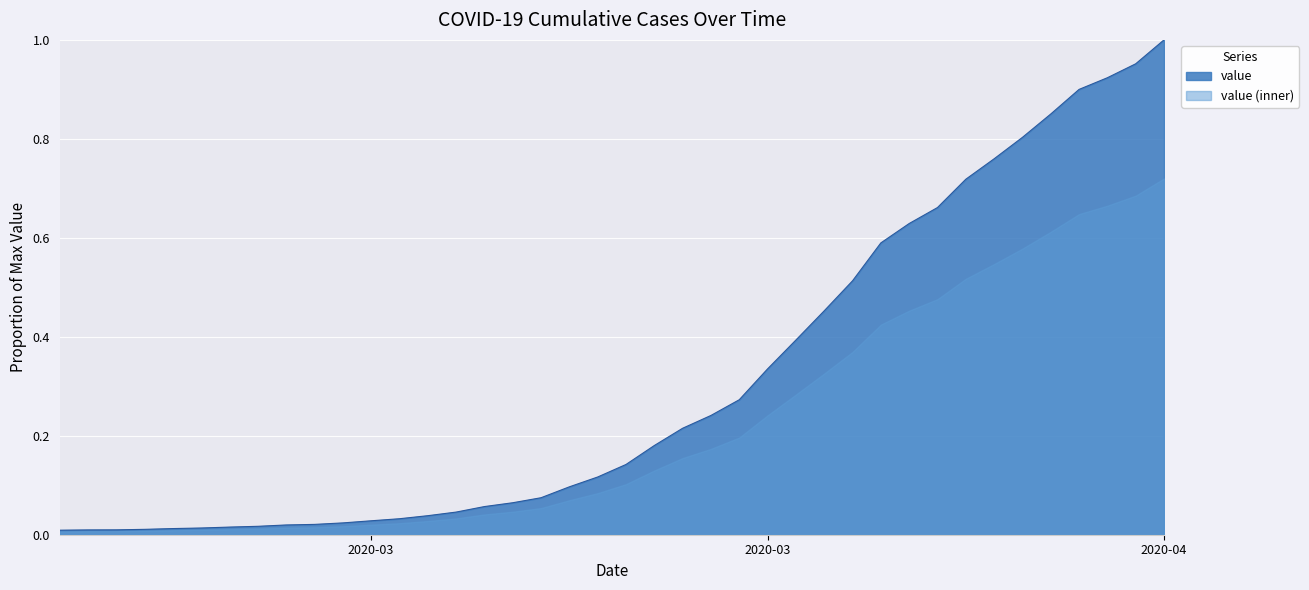

How many categories are shown in the chart?

40